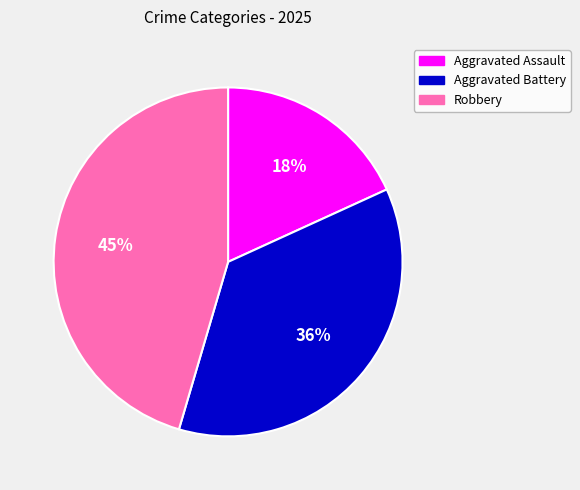

Approximately how many times larger is the value at Aggravated Assault compared to Aggravated Battery?

0.5